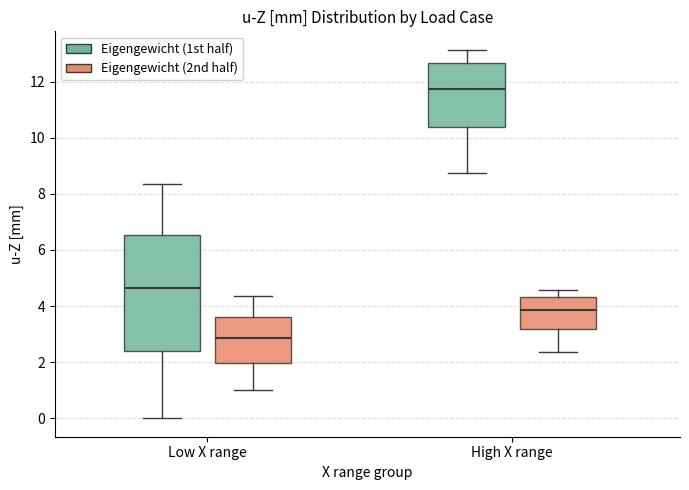

Reading left to right, read every box against the y-axis: the position of its median line, the range the box covers, and the ends of its whiskers. The values are not printed on the chart, so give them approximately, as read against the axis.

Low X range (Eigengewicht (1st half)): median 4.6, box 2.4 to 6.6, whiskers 0.0 to 8.4
Low X range (Eigengewicht (2nd half)): median 2.8, box 2.0 to 3.6, whiskers 1.0 to 4.4
High X range (Eigengewicht (1st half)): median 11.8, box 10.4 to 12.6, whiskers 8.8 to 13.2
High X range (Eigengewicht (2nd half)): median 3.8, box 3.2 to 4.4, whiskers 2.4 to 4.6